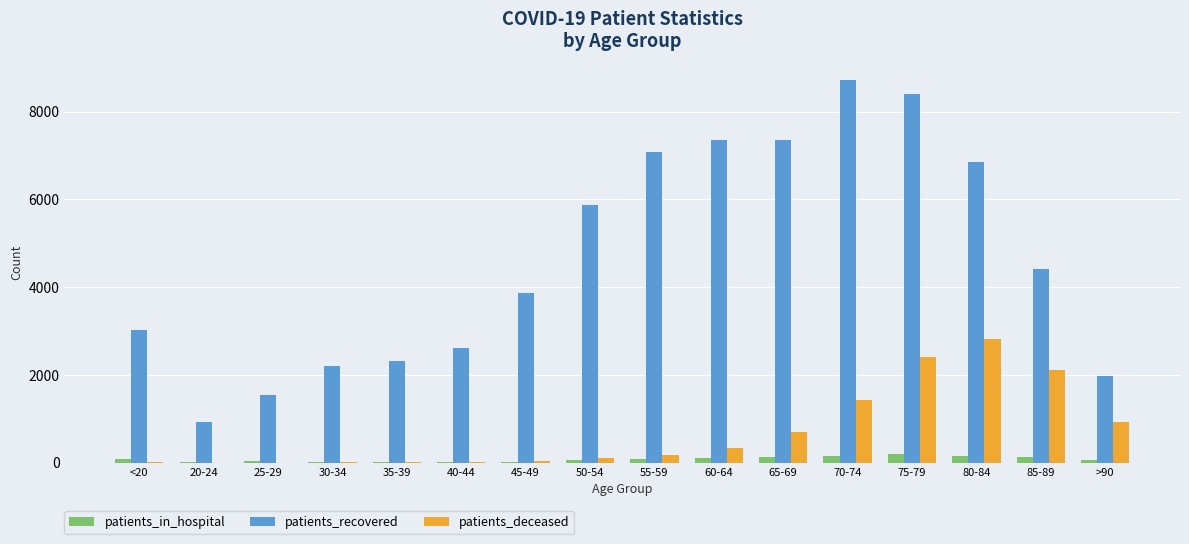

The value of patients_recovered at 75-79 is 8405. True or false?

True